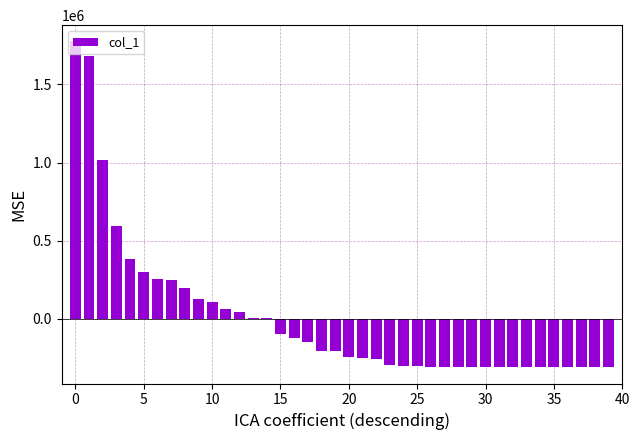

Reading left to right, extract all data points from this chart.

1775700	1682700	1016700	590700	382700	300700	255700	248700	197700	124700	109700	61700	44700	6700	3700	-100300	-122300	-150300	-207300	-209300	-247300	-251300	-256300	-296300	-301300	-306300	-307300	-311300	-311300	-311300	-311300	-311300	-311300	-311300	-311300	-311300	-311300	-311300	-311300	-311300